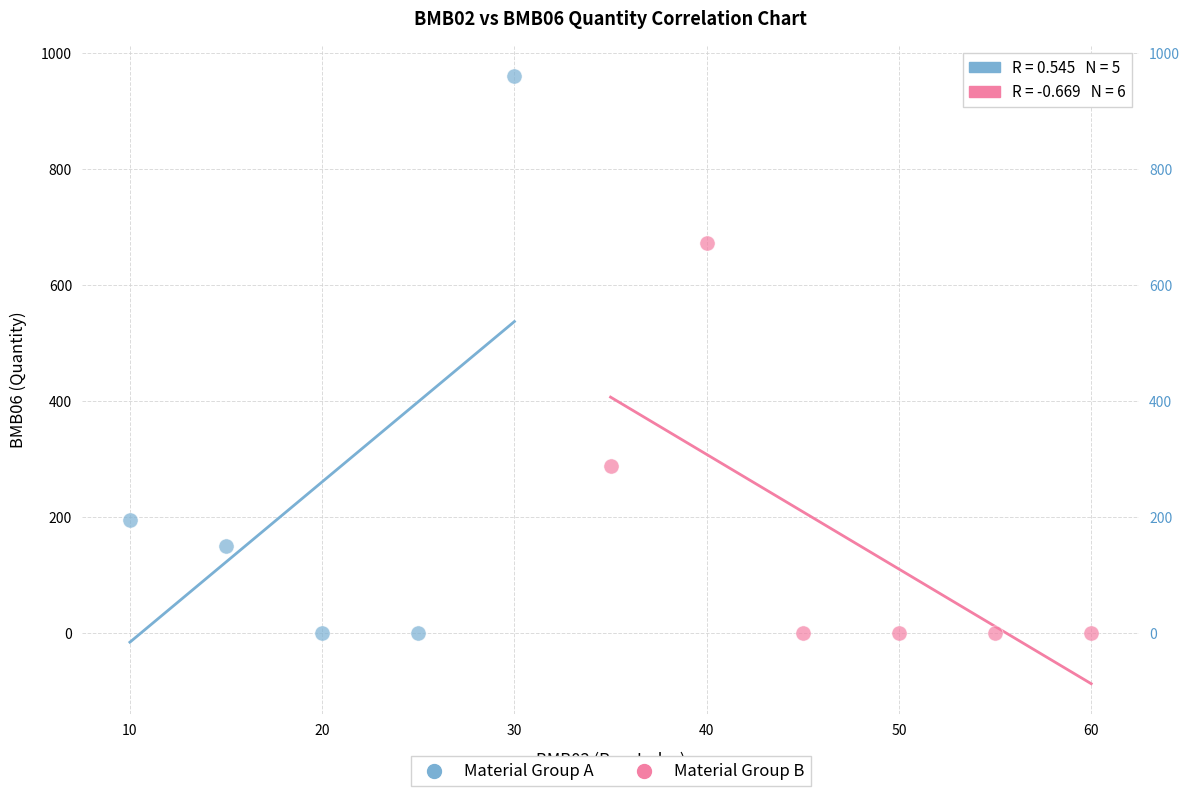

Which series reaches the maximum Y coordinate?

Material Group A